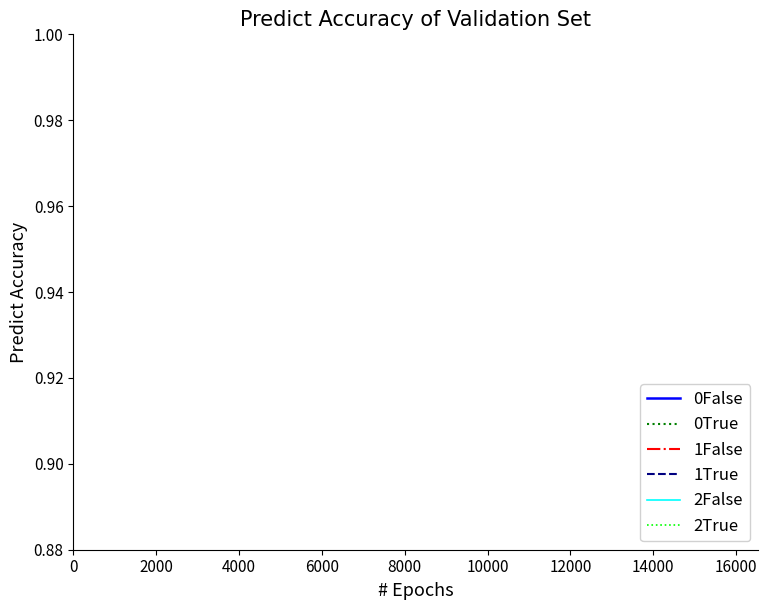

The 1True series shows 0.5 at 6000. True or false?

False